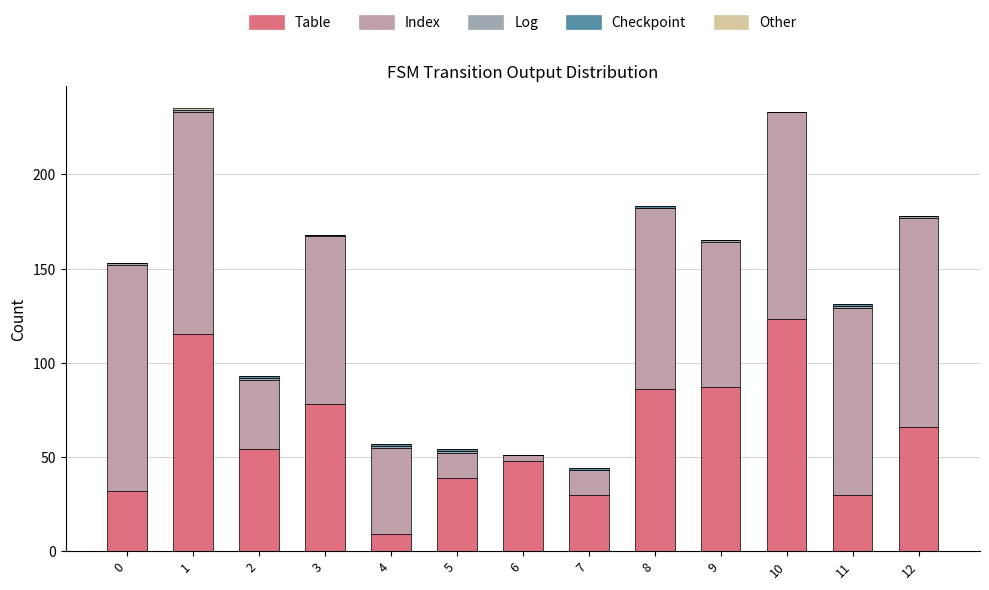

List the series in order of their peak value, lowest first.

Log, Checkpoint, Other, Index, Table